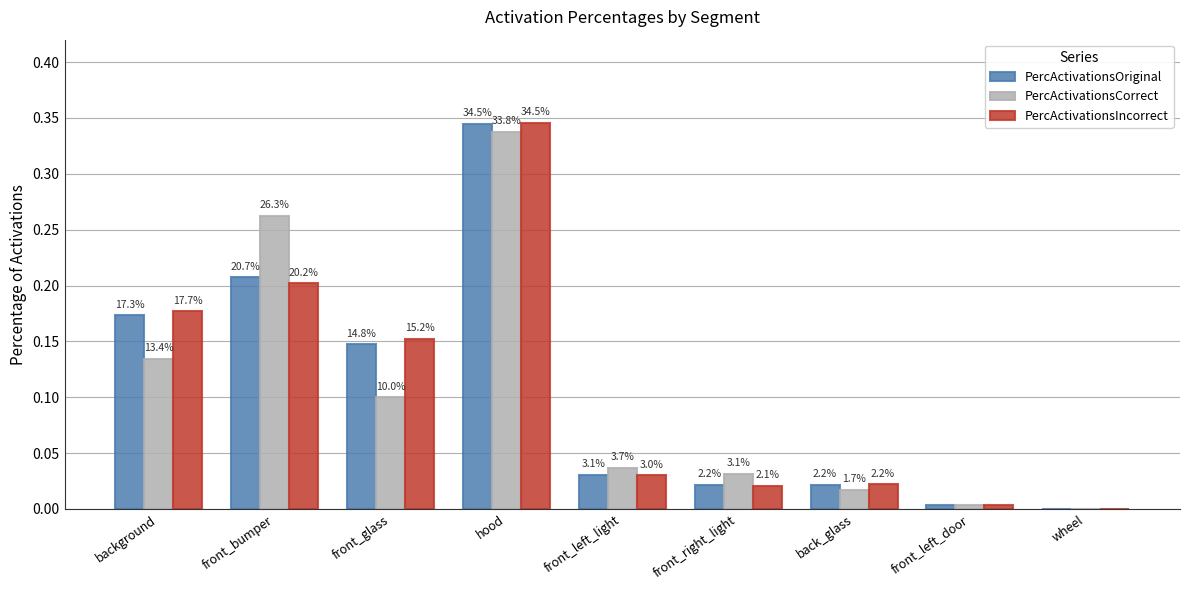

At how many categories does at least one series exceed 0?

9